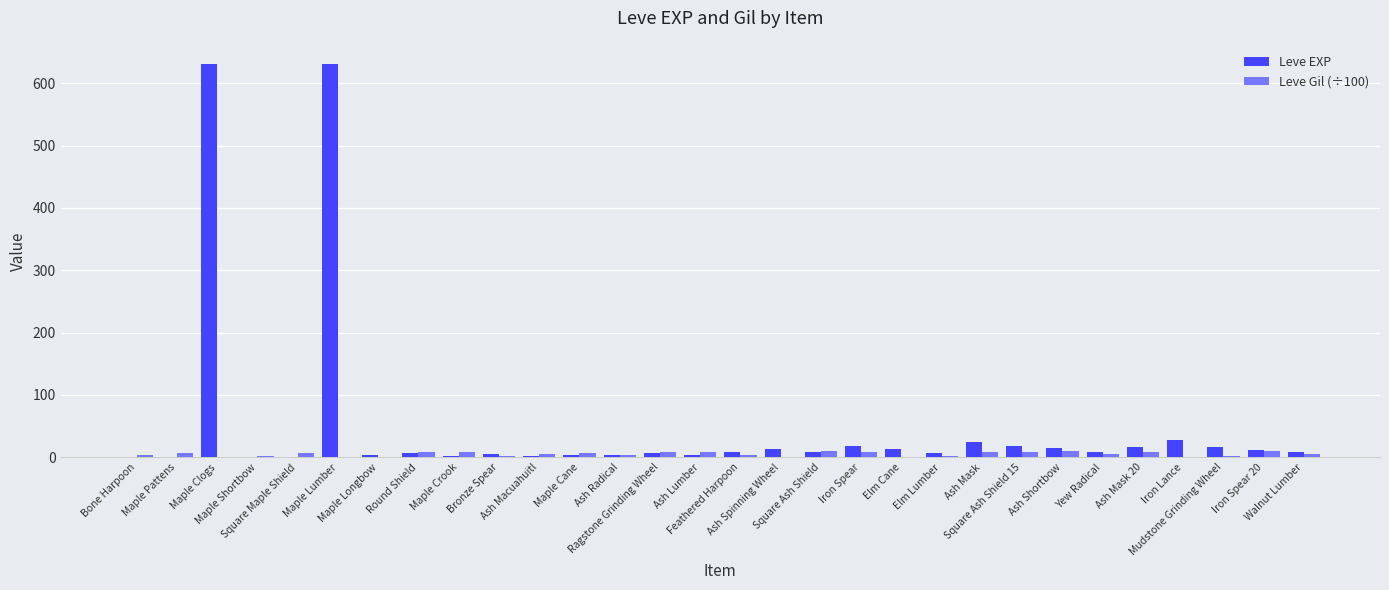

What is the highest value of the Leve EXP series?

630.0